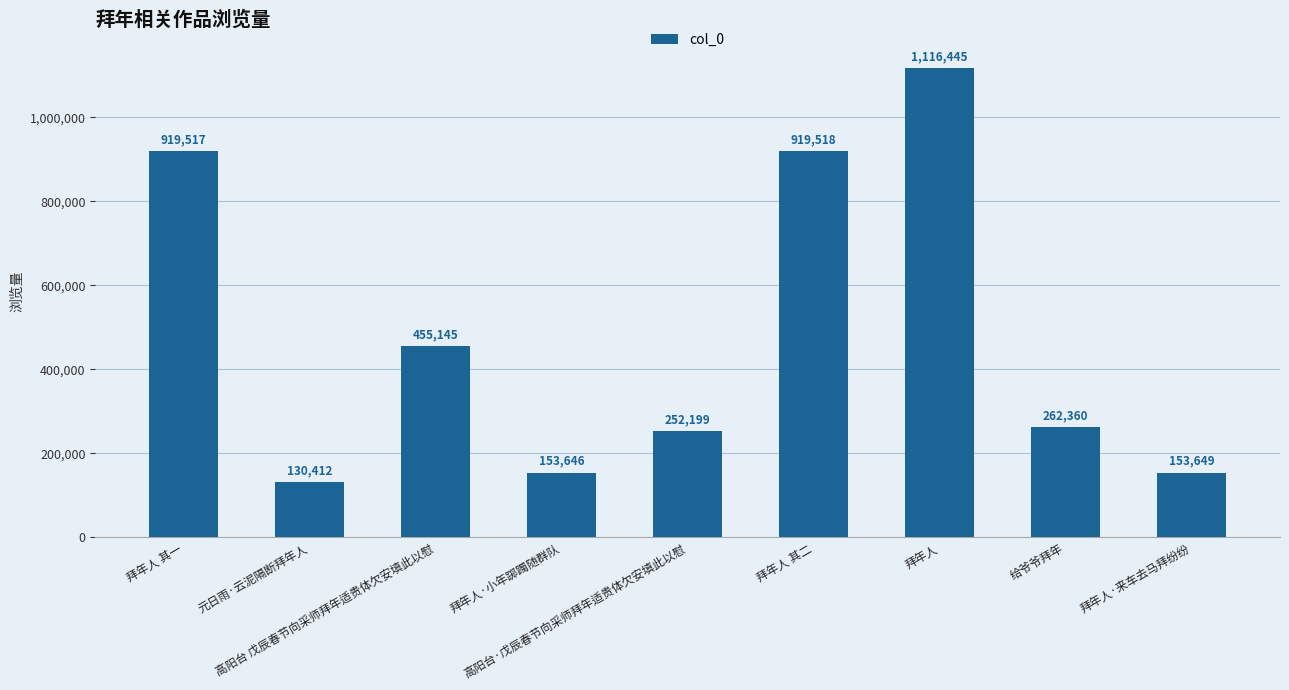

Reading right to left, what are all the values shown in this chart?

153649	262360	1116445	919518	252199	153646	455145	130412	919517